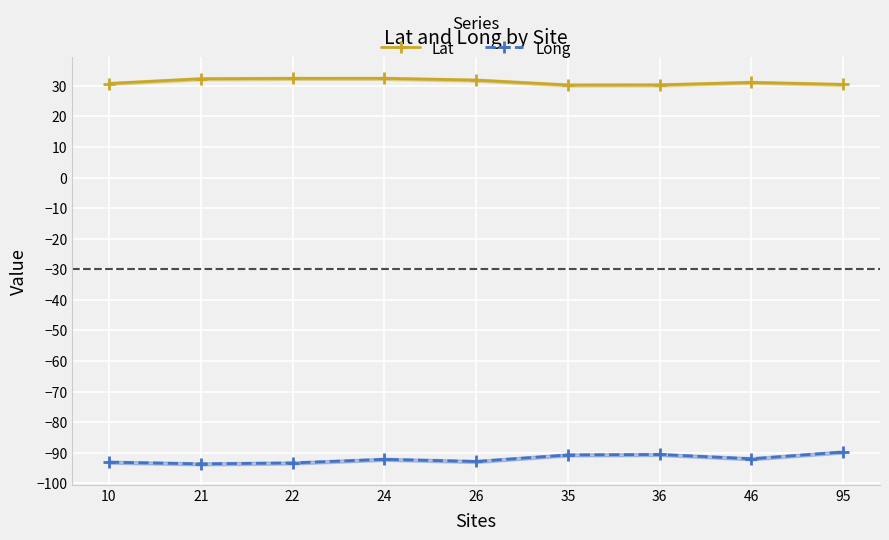

What is the difference between the highest and lowest values at 95?

120.2